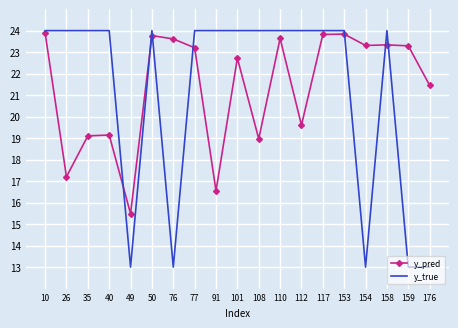

Which series ends up on top after the final intersection of y_true and y_pred?

y_pred